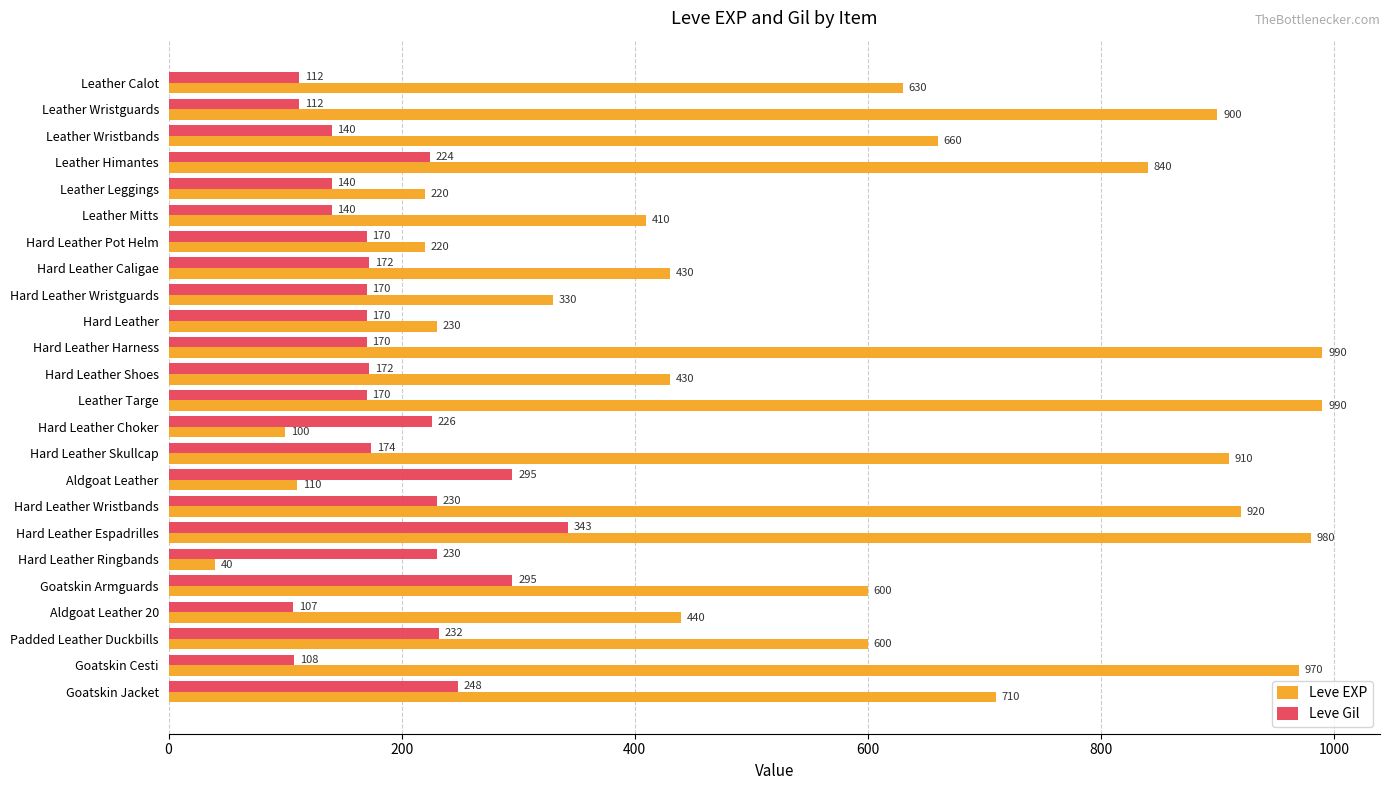

At which category is the sum across all series the highest?

Hard Leather Espadrilles